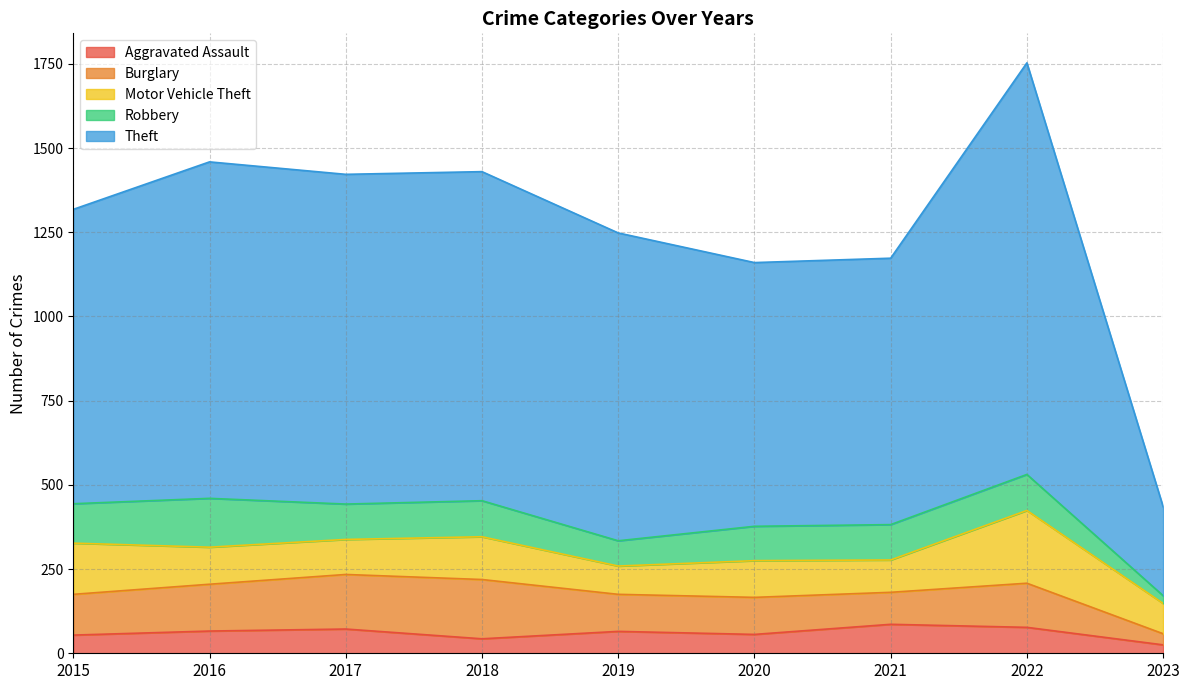

At which label does Aggravated Assault first exceed 65?

2016